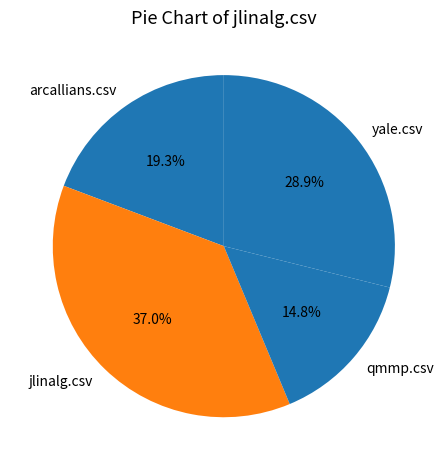

Which category has the smallest portion of the pie?

qmmp.csv